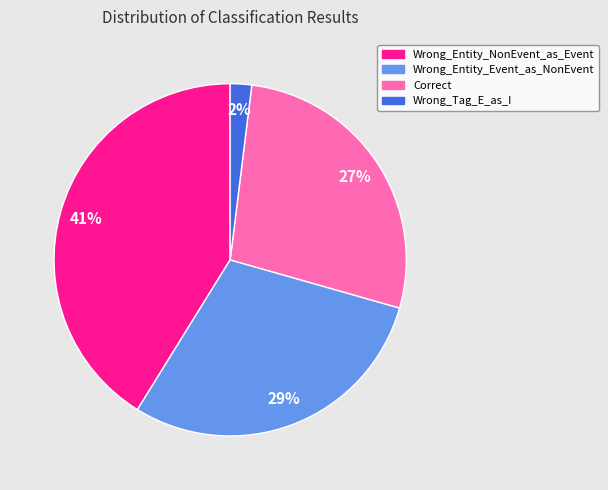

Count the number of slices in the pie.

4